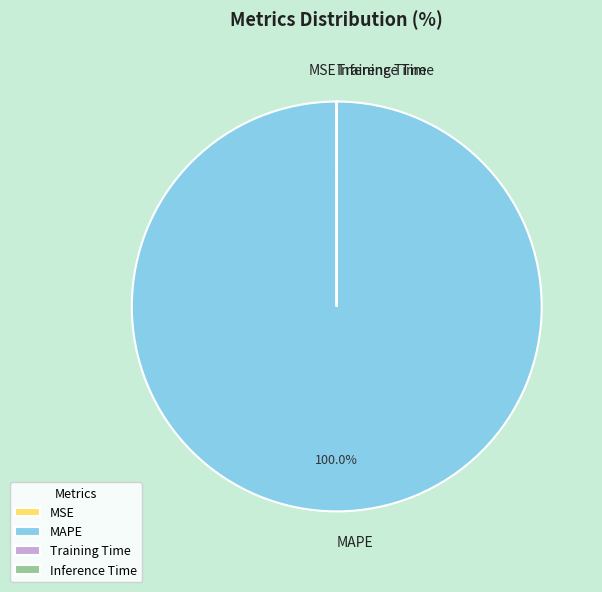

To the nearest percent, what is the average slice percentage?

25%